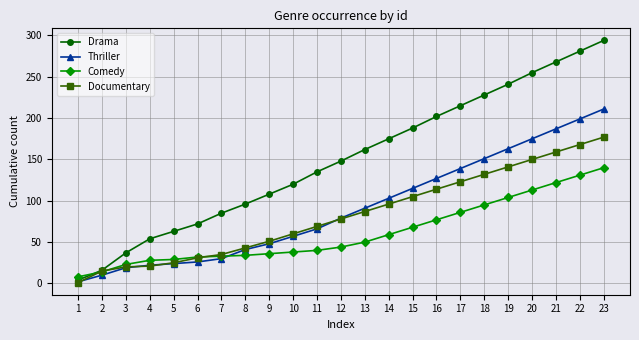

The value of Drama at 18 is 362. True or false?

False